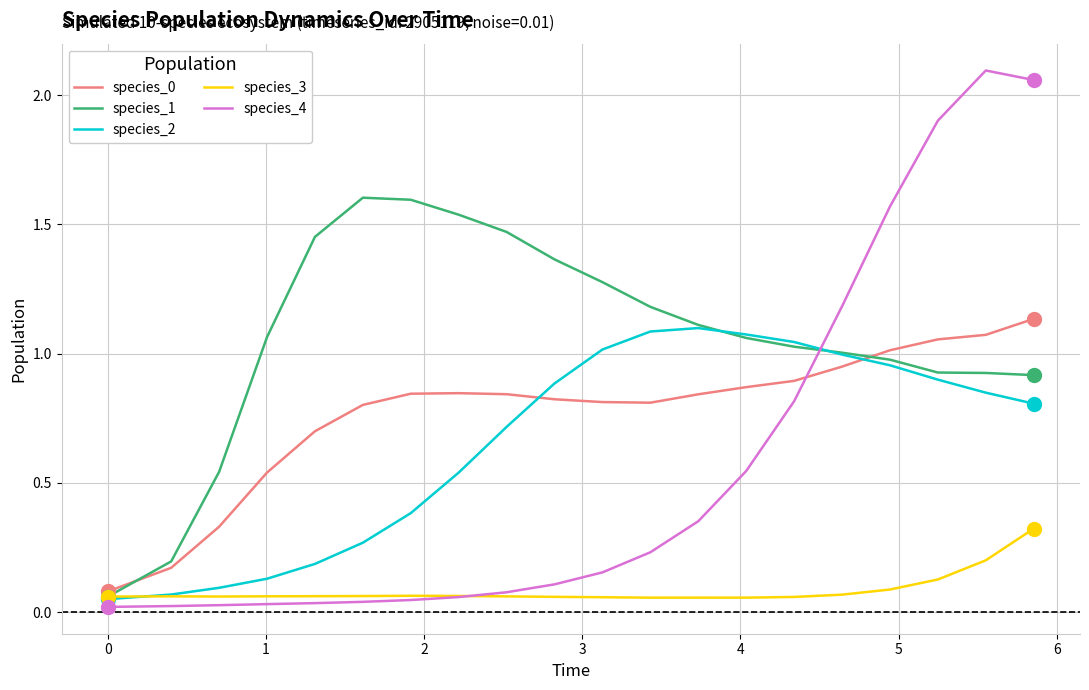

Which series has the largest total across all categories?

species_1